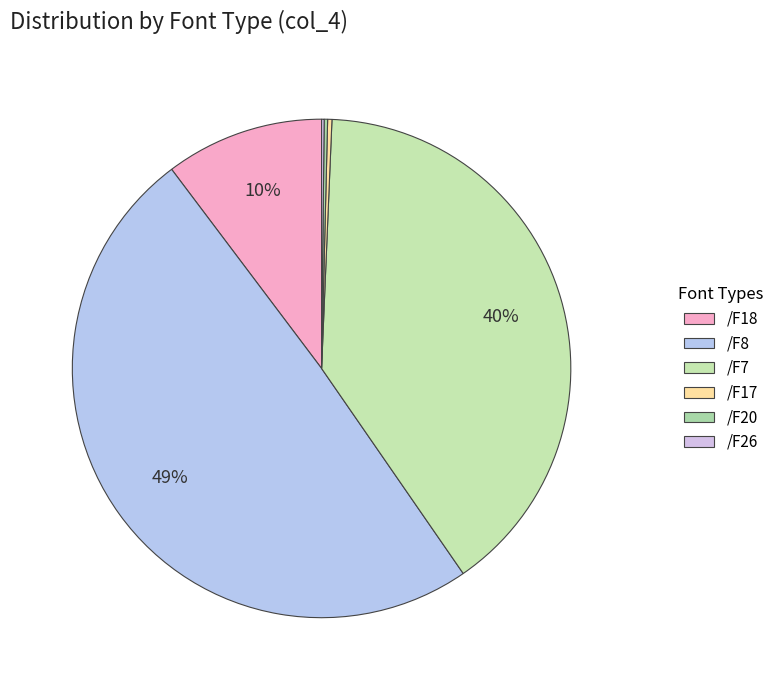

Approximately how many times larger is the value at /F7 compared to /F8?

0.8